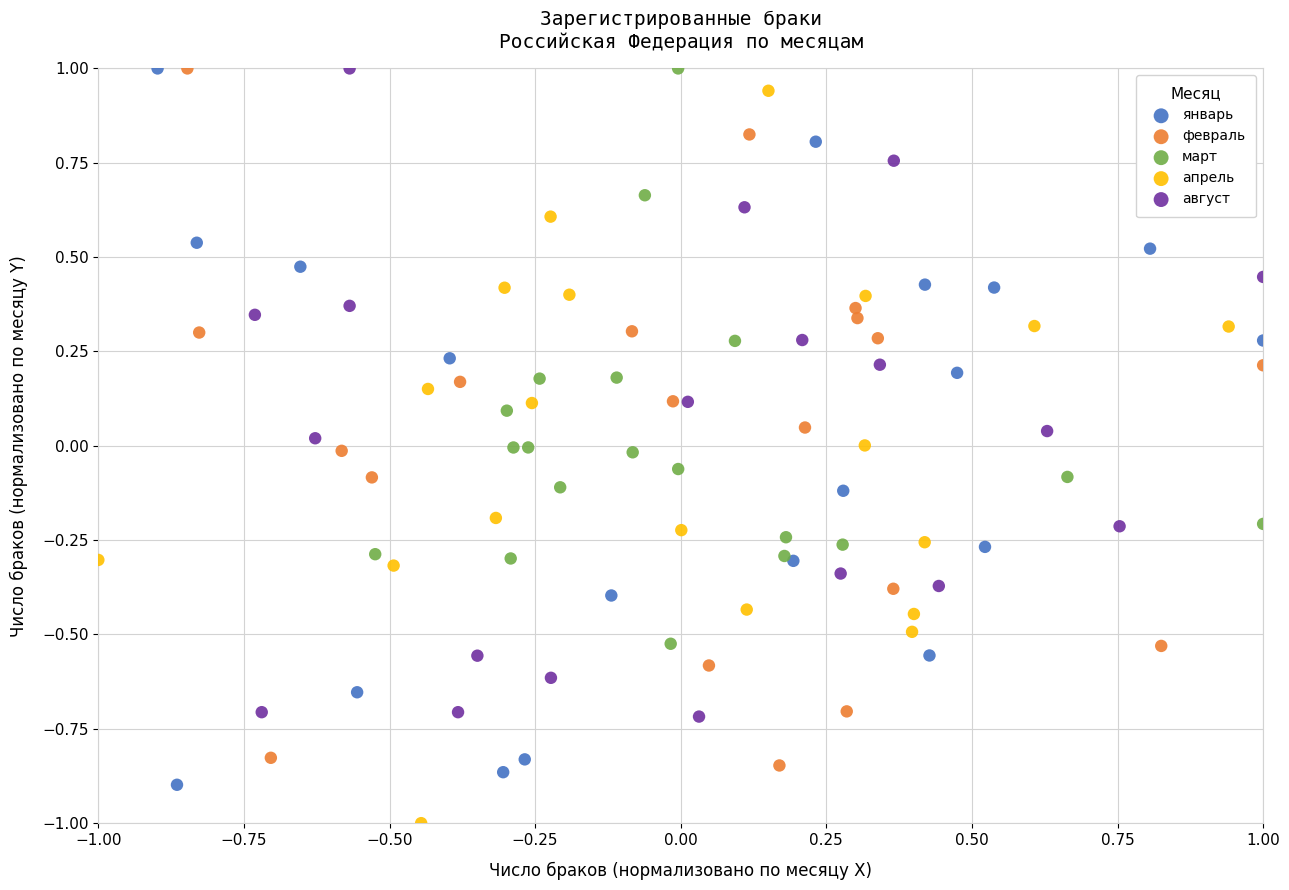

What are all the series names shown in the legend?

январь, февраль, март, апрель, август